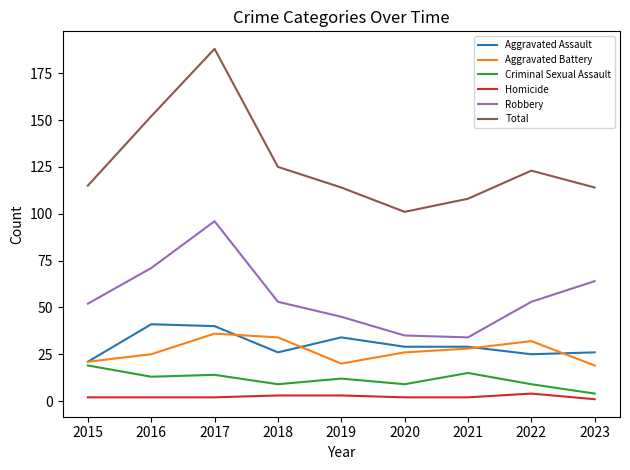

True or false: Robbery and Aggravated Assault cross at least once.

False